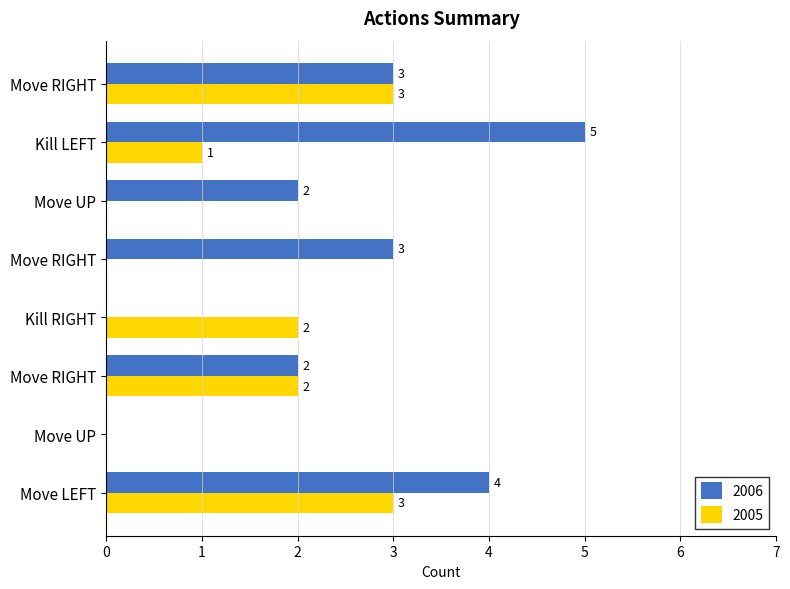

How many series are shown in this chart?

2